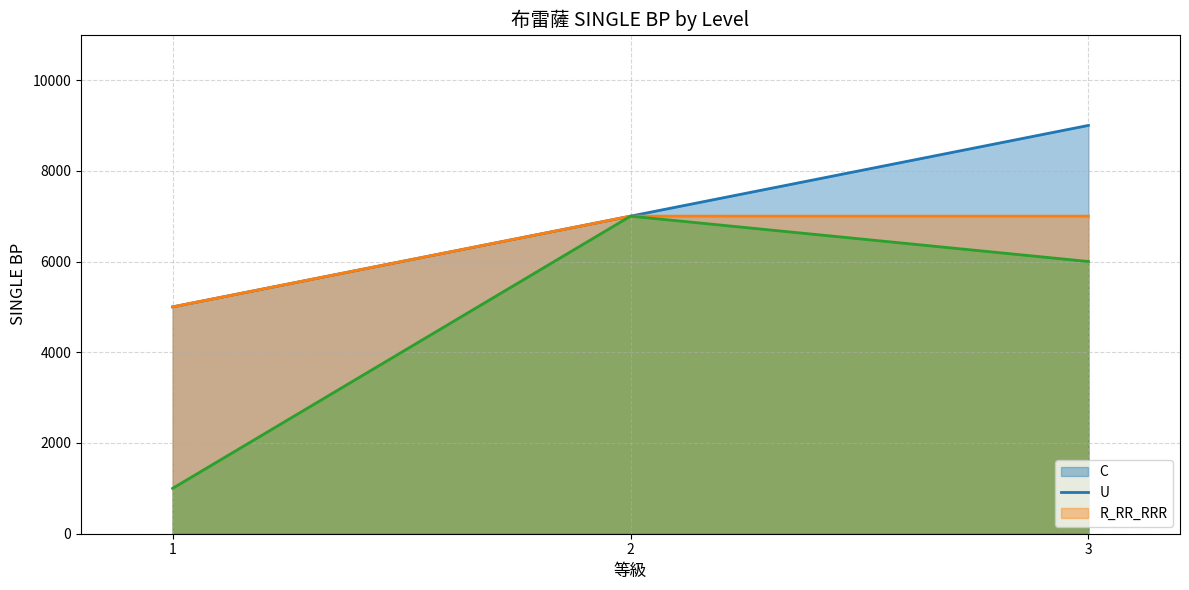

Where is U nearest to the value 6000?

1